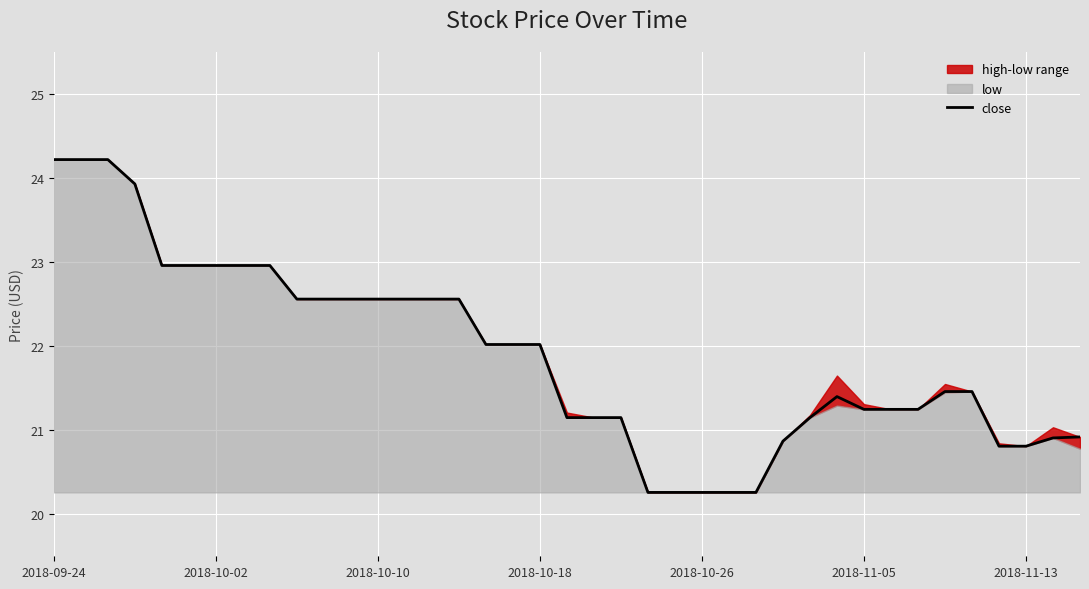

What is the lowest value of the close series?

20.3